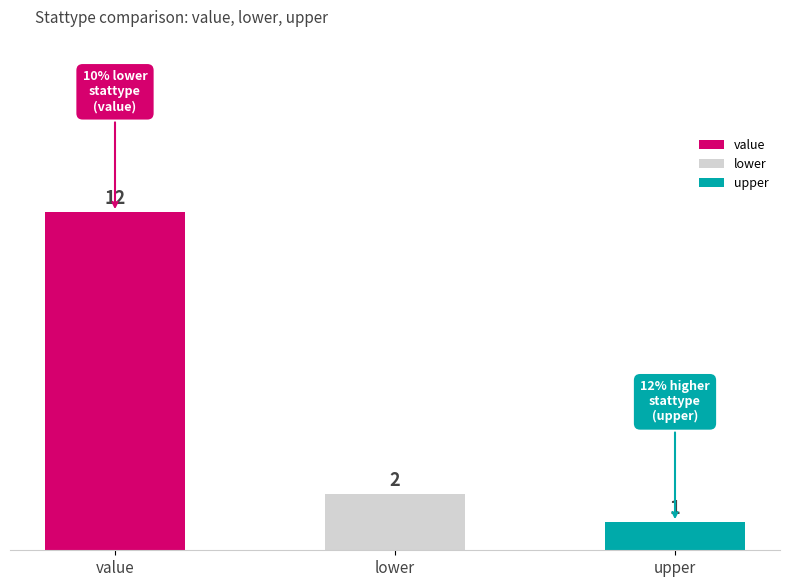

Is the value of lower at p_hr greater than the value of value at p_ipouts?

No